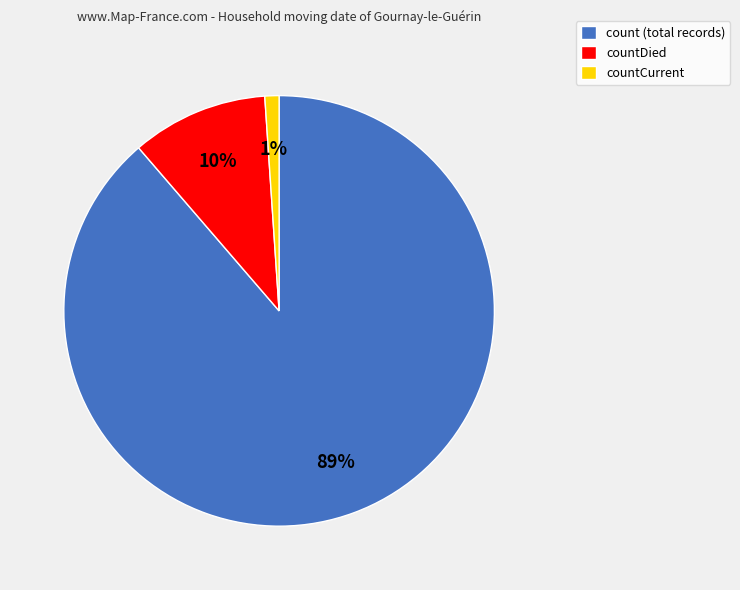

Is it true that count (total records) is 89% of the pie?

True